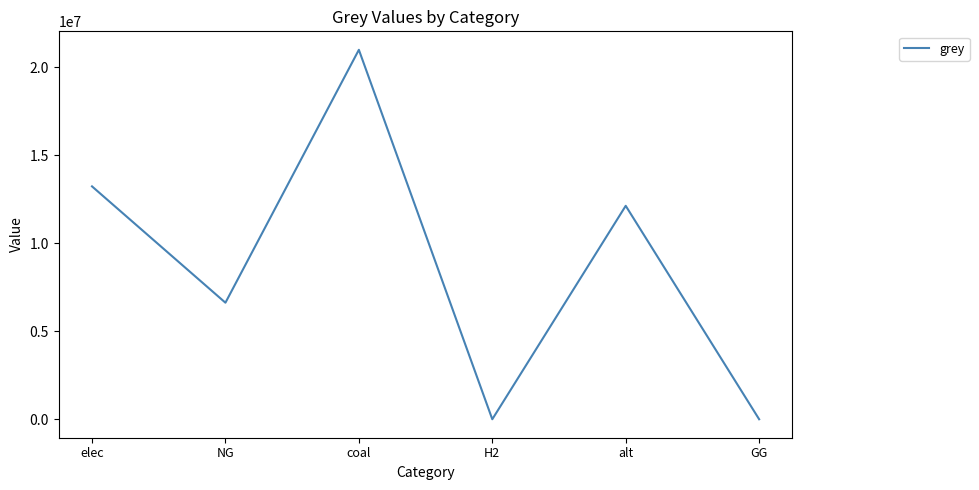

What is the approximate value at alt?

12132210.4